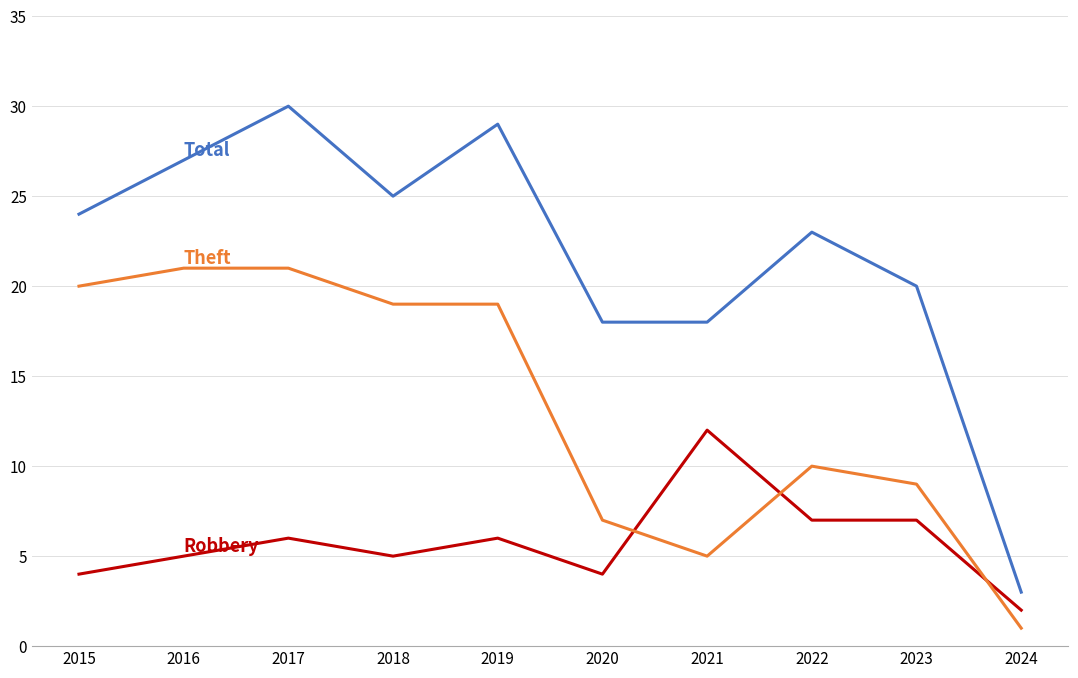

Which category has the lowest value across all series?

2024